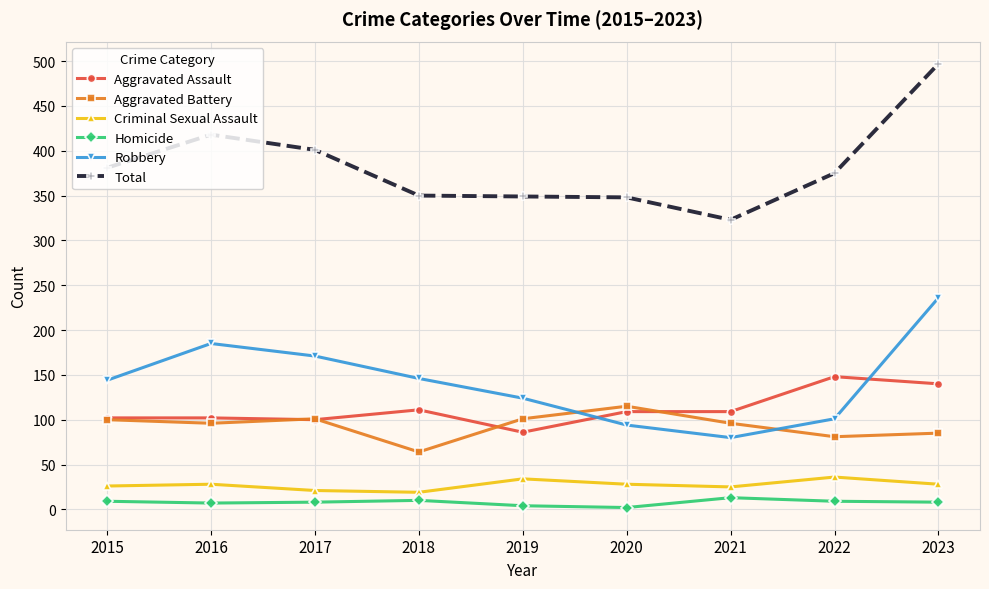

At 2016, list the series in order from smallest to largest.

Homicide, Criminal Sexual Assault, Aggravated Battery, Aggravated Assault, Robbery, Total